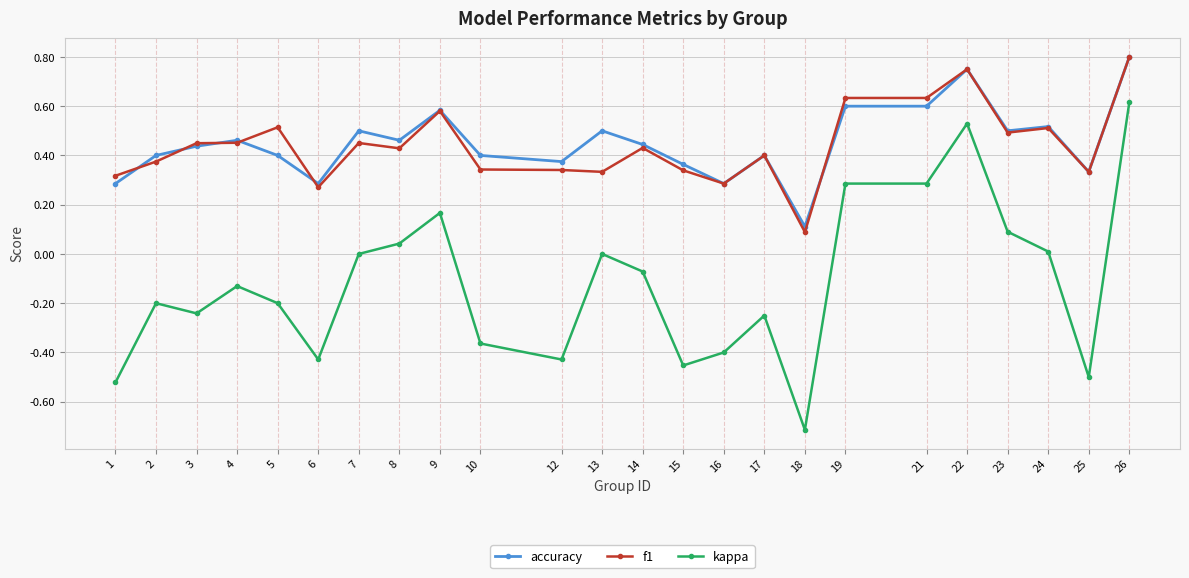

At which category does kappa reach its first local valley?

3